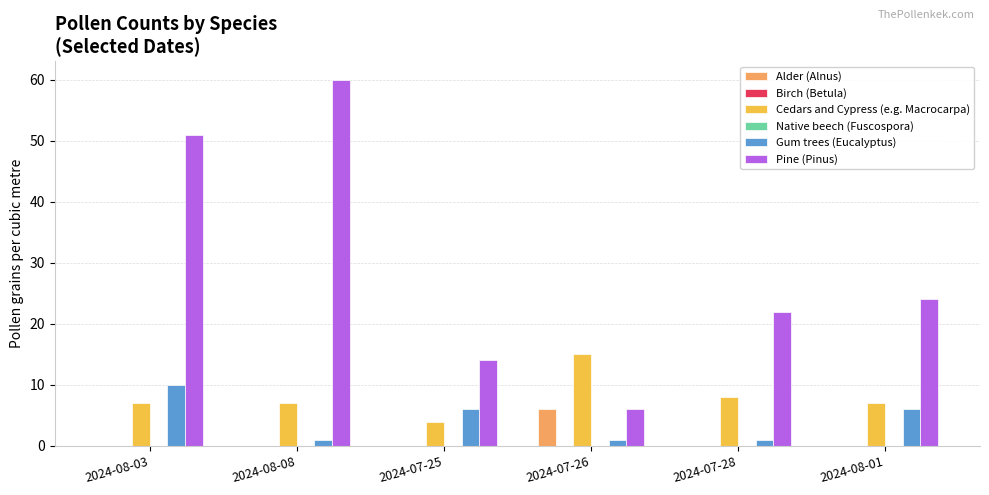

Between 2024-07-28 and 2024-08-03, which is larger?

2024-07-28